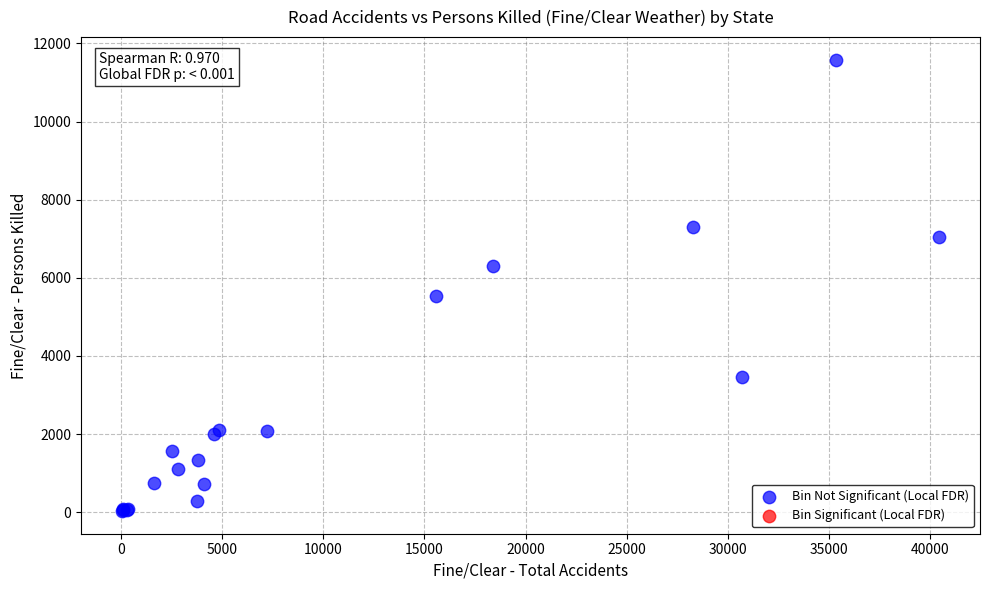

What Y value in the scatter plot is closest to 5805?

5538